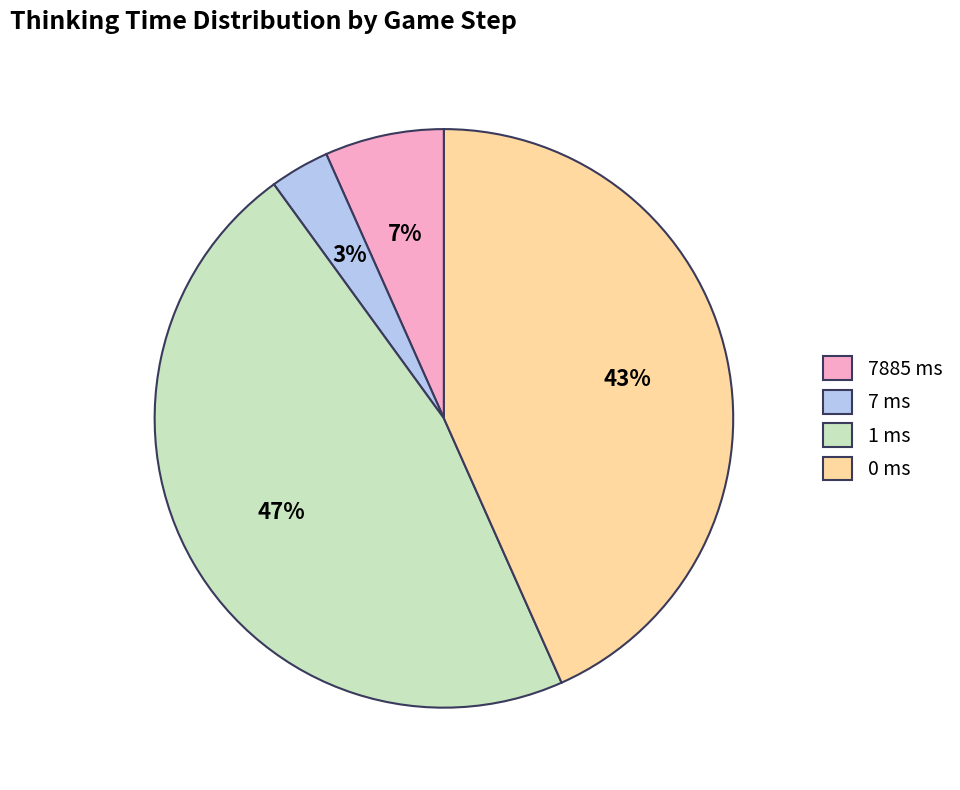

Combined, do 1 ms and 7885 ms account for over 50%?

Yes